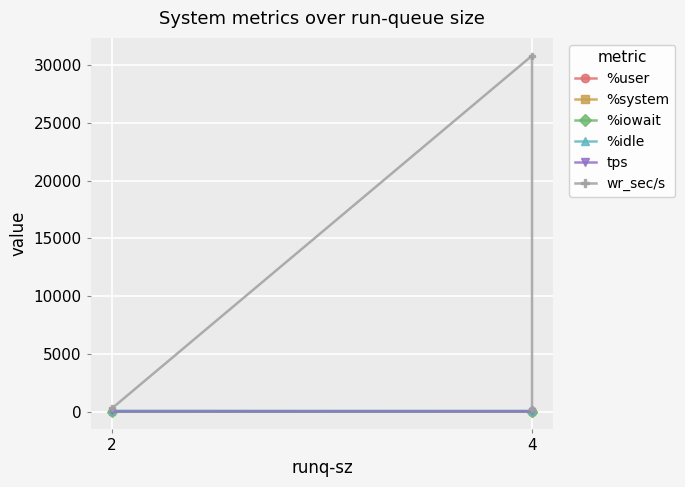

Which series has the largest total across all categories?

wr_sec/s